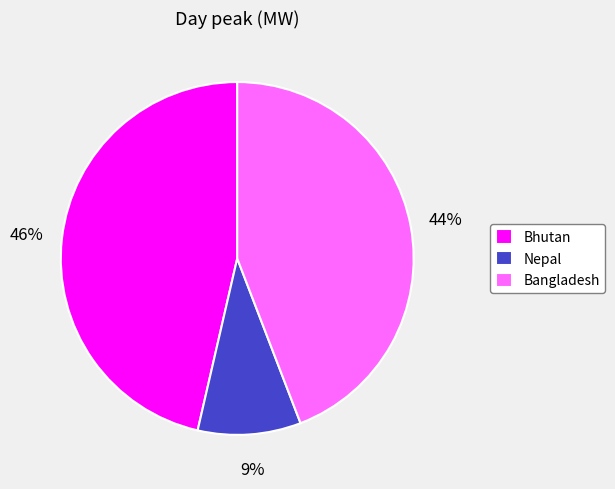

Is the sum of Bangladesh and Bhutan greater than half?

Yes